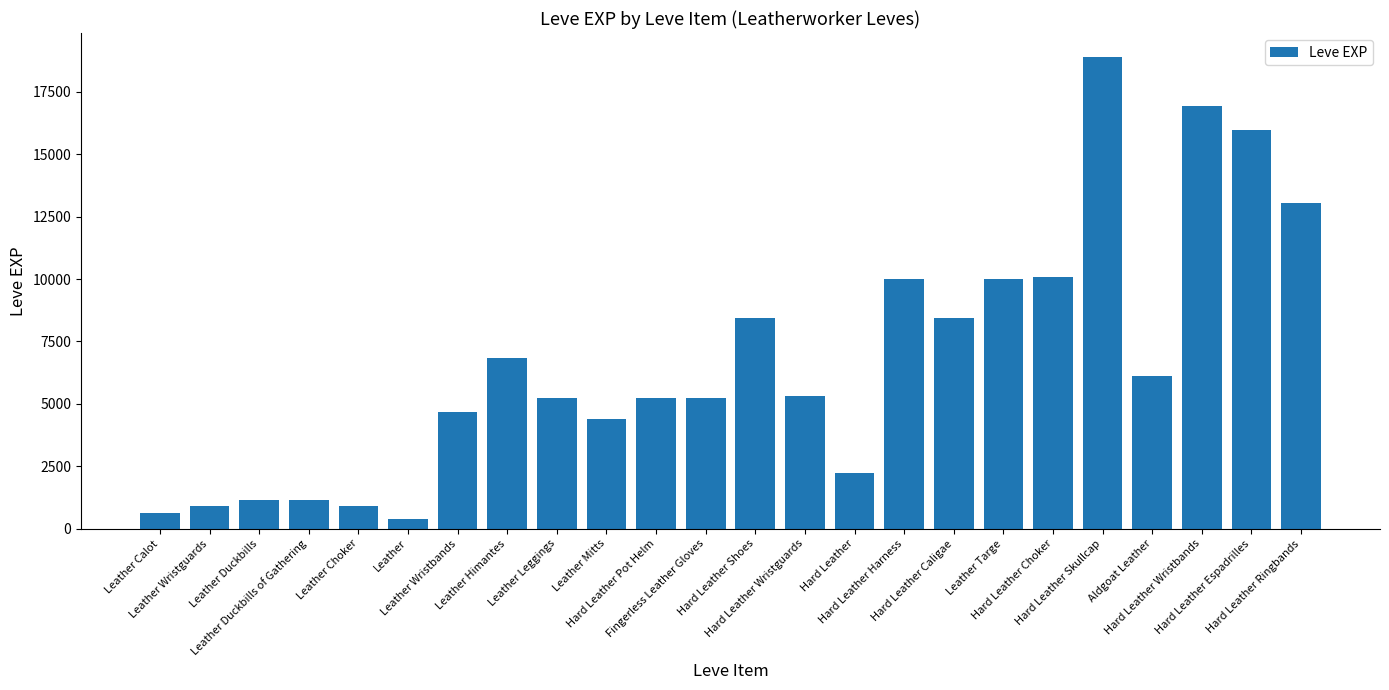

Reading left to right, transcribe all the data shown in this chart.

Leather Calot=630	Leather Wristguards=900	Leather Duckbills=1160	Leather Duckbills of Gathering=1160	Leather Choker=900	Leather=370	Leather Wristbands=4660	Leather Himantes=6840	Leather Leggings=5220	Leather Mitts=4410	Hard Leather Pot Helm=5220	Fingerless Leather Gloves=5220	Hard Leather Shoes=8430	Hard Leather Wristguards=5330	Hard Leather=2230	Hard Leather Harness=9990	Hard Leather Caligae=8430	Leather Targe=9990	Hard Leather Choker=10100	Hard Leather Skullcap=18910	Aldgoat Leather=6110	Hard Leather Wristbands=16920	Hard Leather Espadrilles=15980	Hard Leather Ringbands=13040